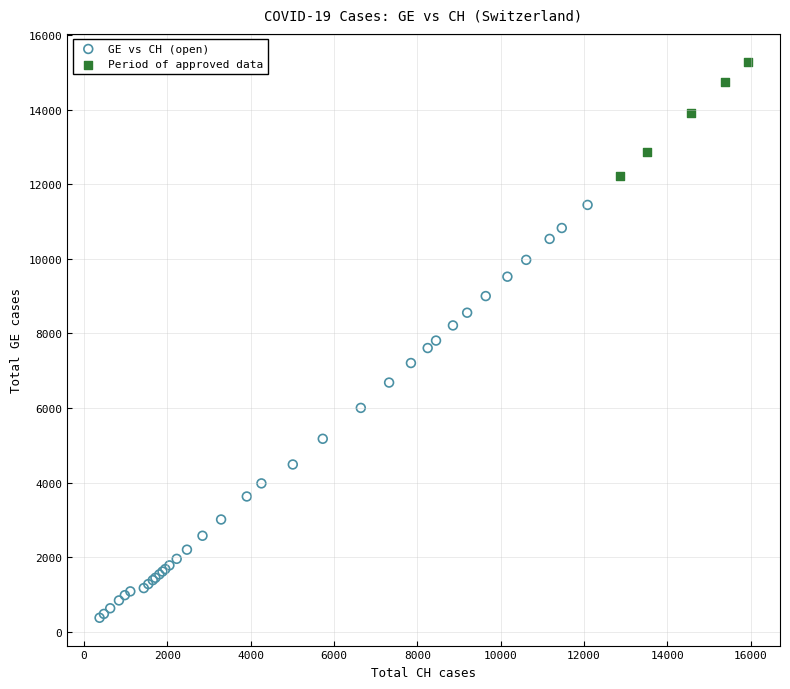

Which series reaches the minimum Y coordinate?

GE vs CH (open)